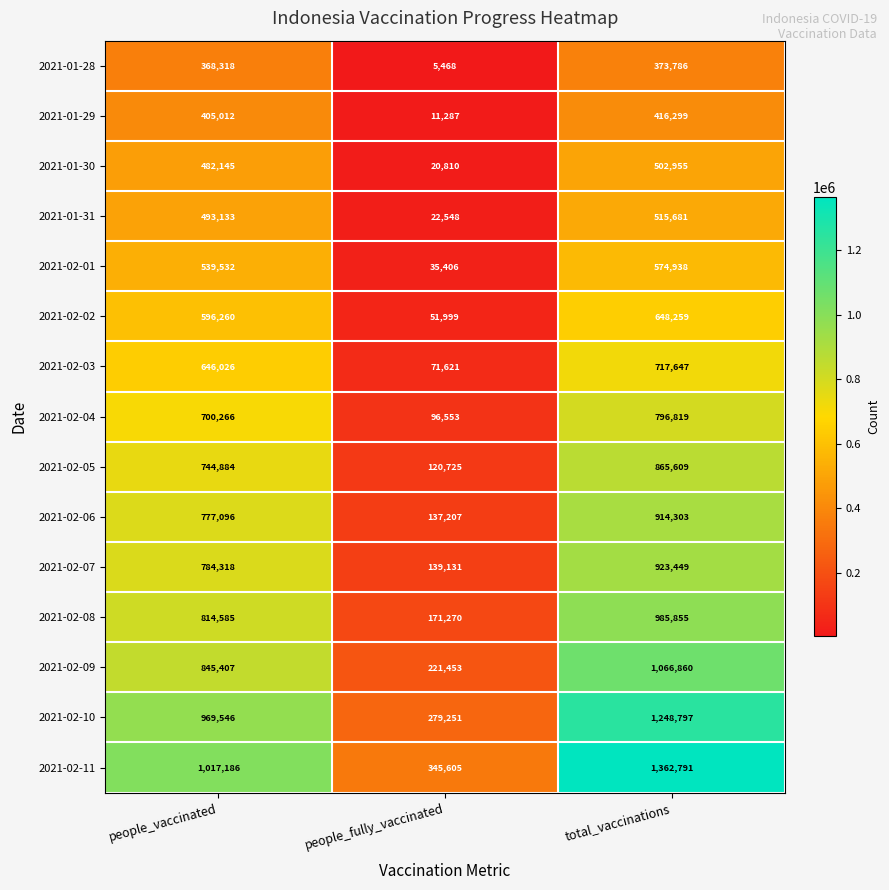

Where is 2021-02-01 nearest to the value 305172?

people_vaccinated